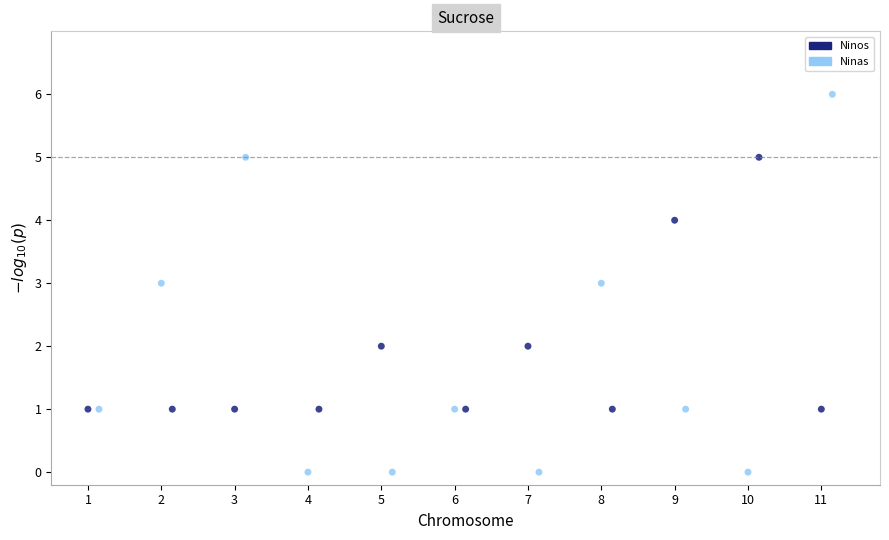

What are all the series names shown in the legend?

Ninos, Ninas